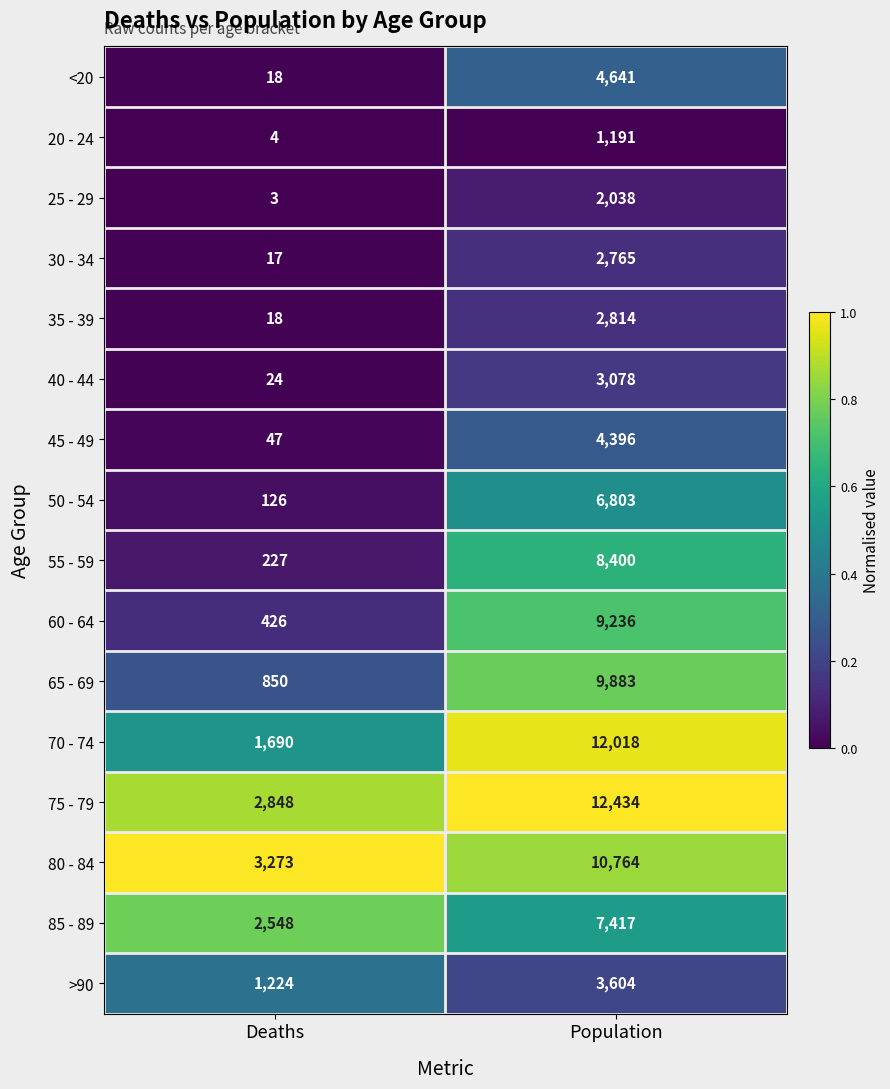

Is it true that 30 - 34 equals 17 at Deaths?

True